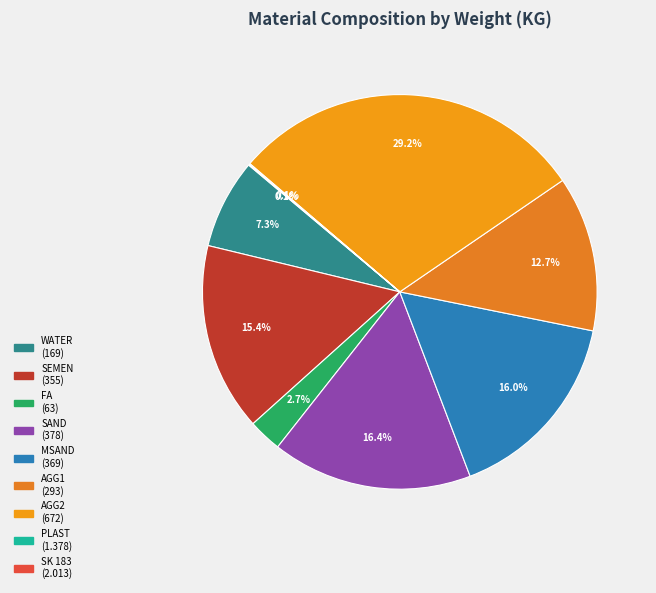

True or false: WATER accounts for 17% of the total.

False